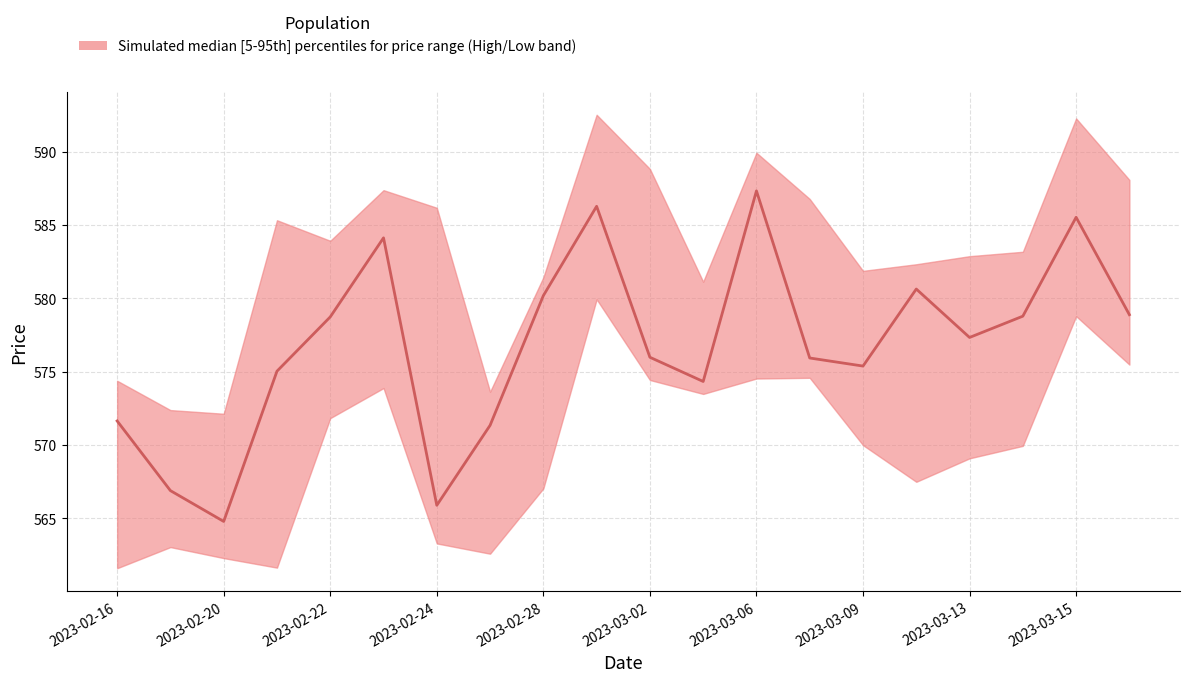

How many lines are shown in the chart?

1